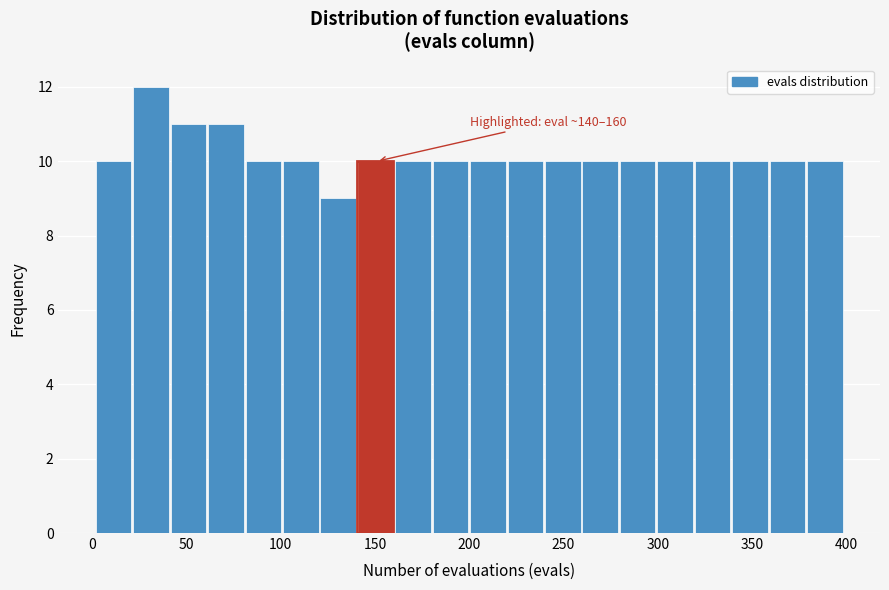

Read against the x-axis, roughly where is the centre of the tallest bar?

30